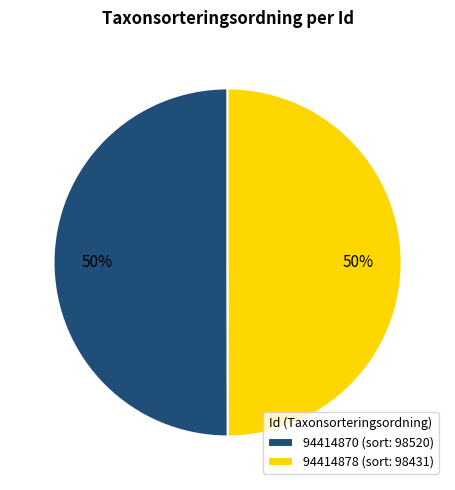

To the nearest percent, what is the combined percentage of 94414870 (sort: 98520) and 94414878 (sort: 98431)?

100%